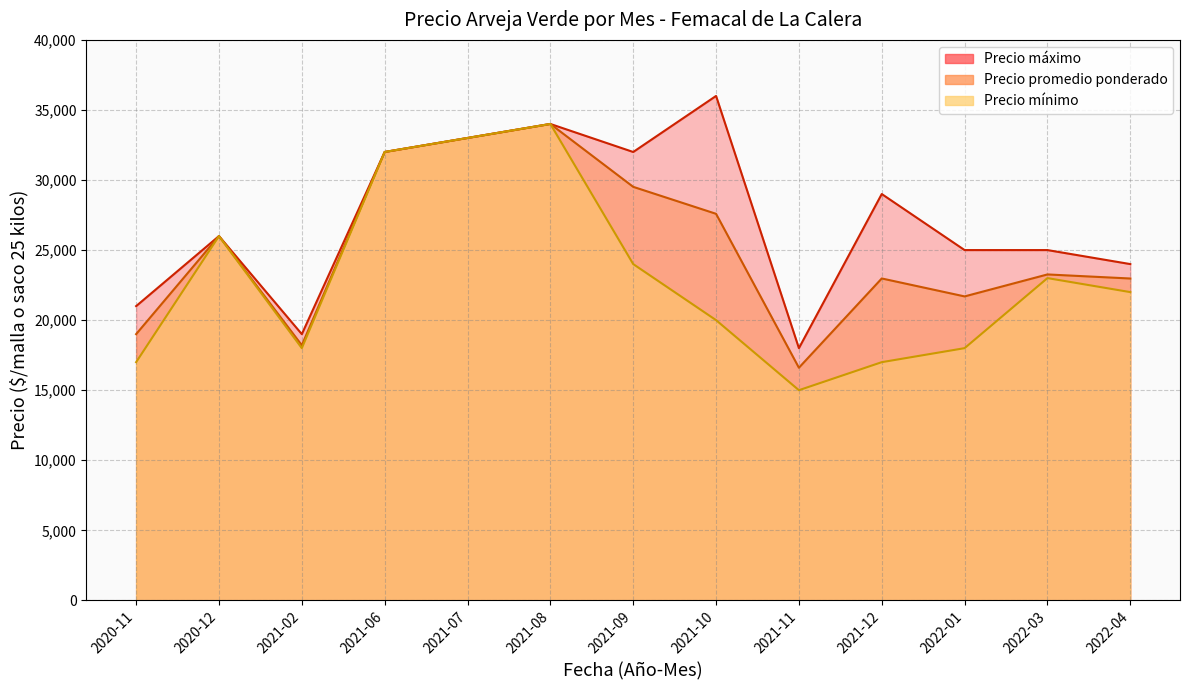

Between 2022-01 and 2022-03, which series saw the biggest shift?

Precio mínimo